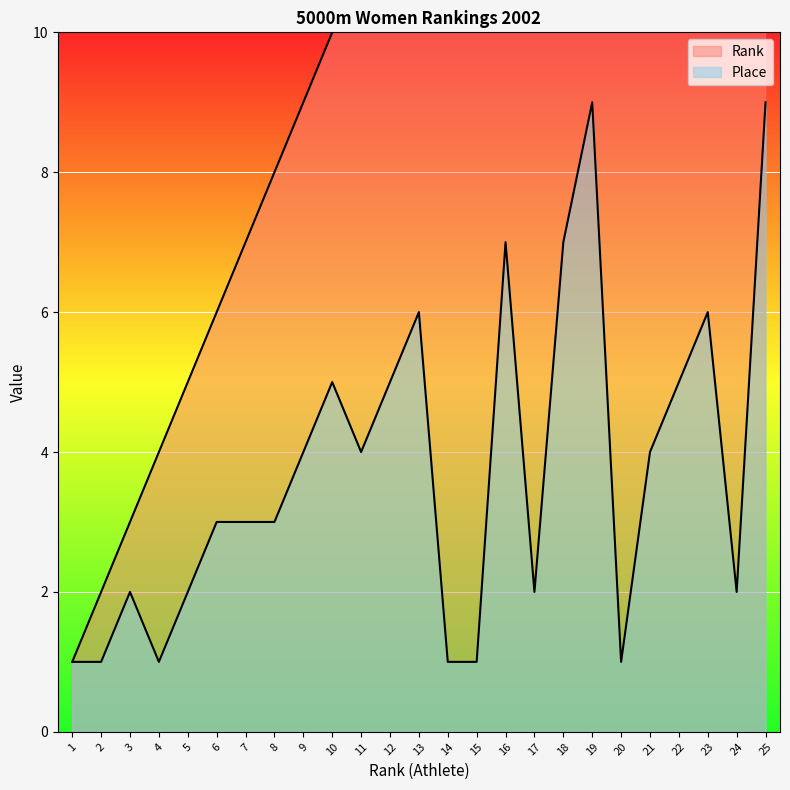

How many Place values are between 2 and 5?

13